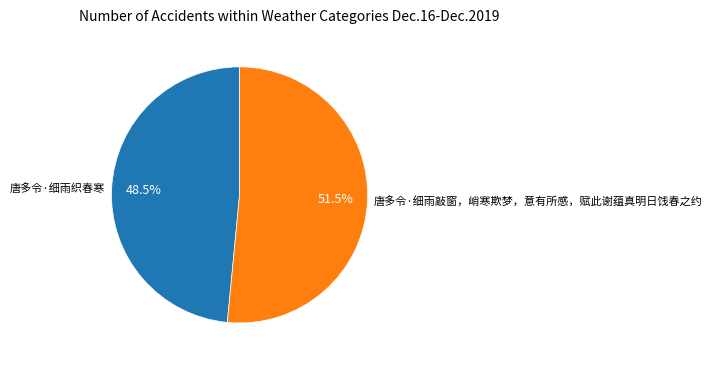

What portion of the pie excludes 唐多令·细雨织春寒?

51.5%